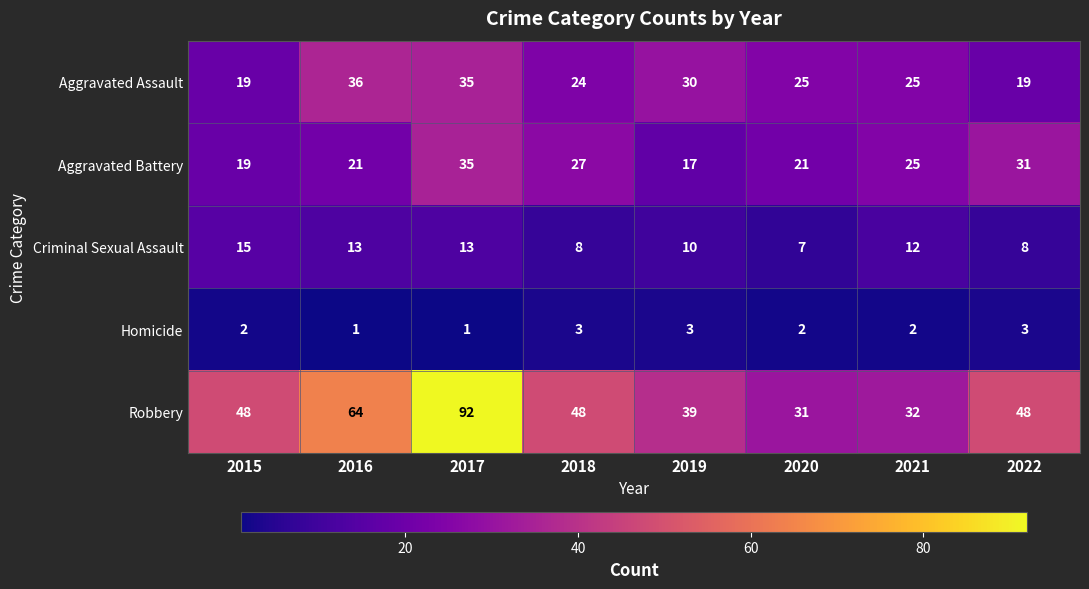

Which series has the widest spread of values?

Robbery